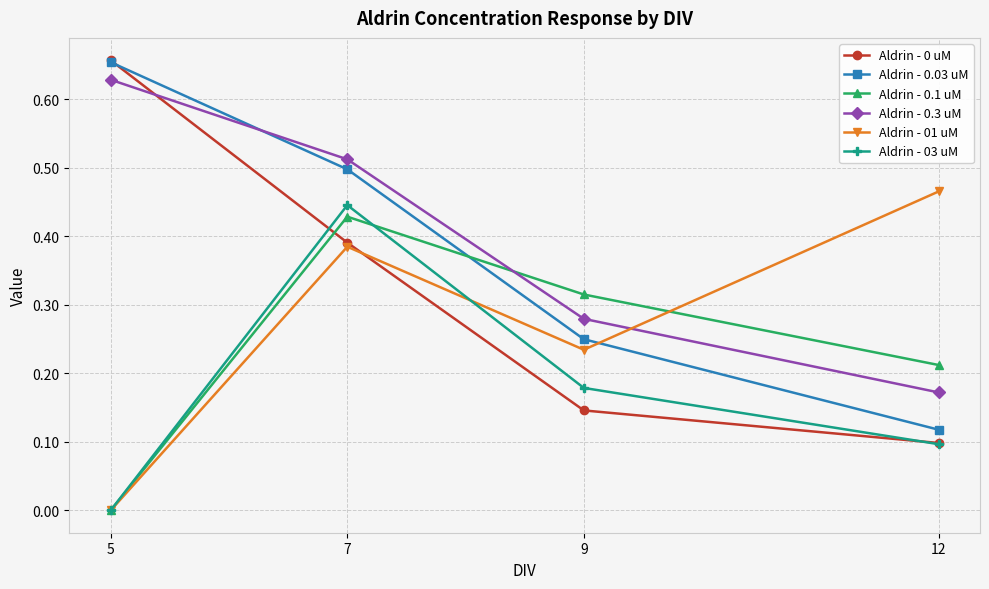

At which category does Aldrin - 03 uM reach its first local peak?

7